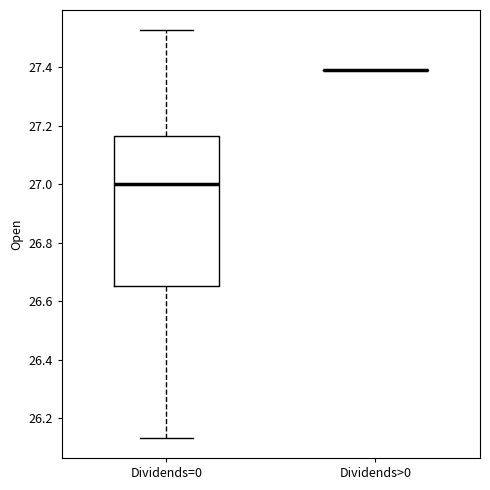

Reading left to right, transcribe this box plot: for each box, give where its median line is, the range the box spans, and where its two whiskers end, as read against the y-axis. The values are not printed on the chart, so give them approximately, as read against the axis.

Dividends=0: median 27.00, box 26.66 to 27.16, whiskers 26.14 to 27.52
Dividends>0: box collapsed to a line at 27.40, whiskers 27.40 to 27.40